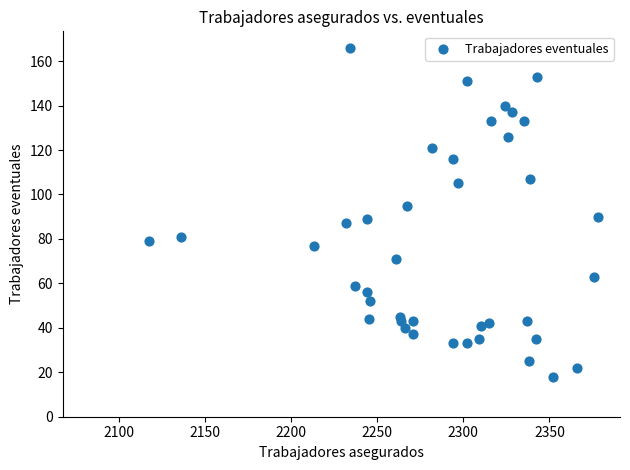

What is the range of Y values (max minus min)?

148